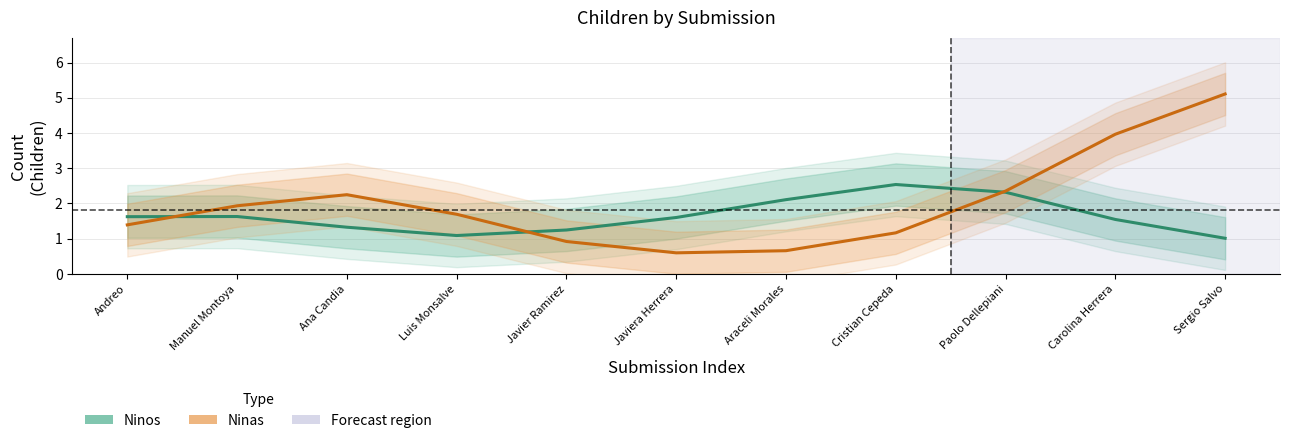

Between which two adjacent categories do Ninas and Ninos first intersect?

Andreo and Manuel Montoya